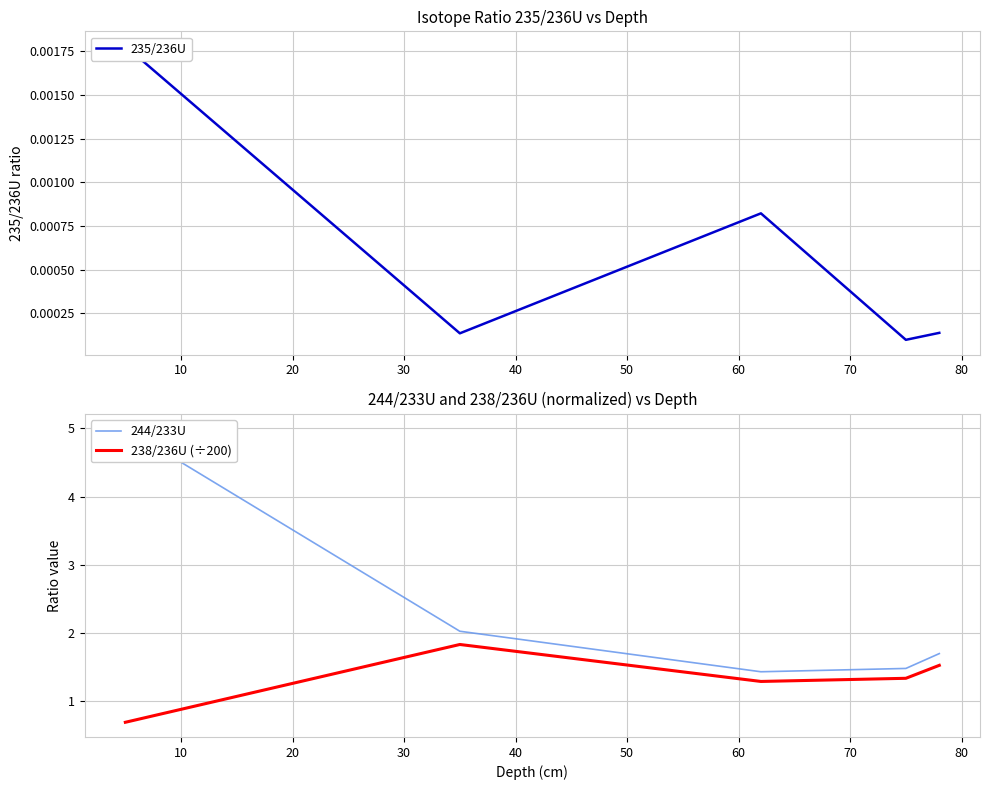

How many distinct data groups are displayed?

3